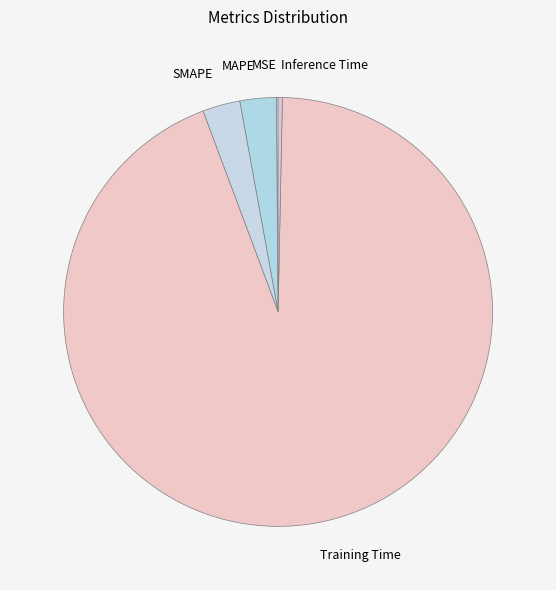

Which category has the biggest portion of the pie?

Training Time